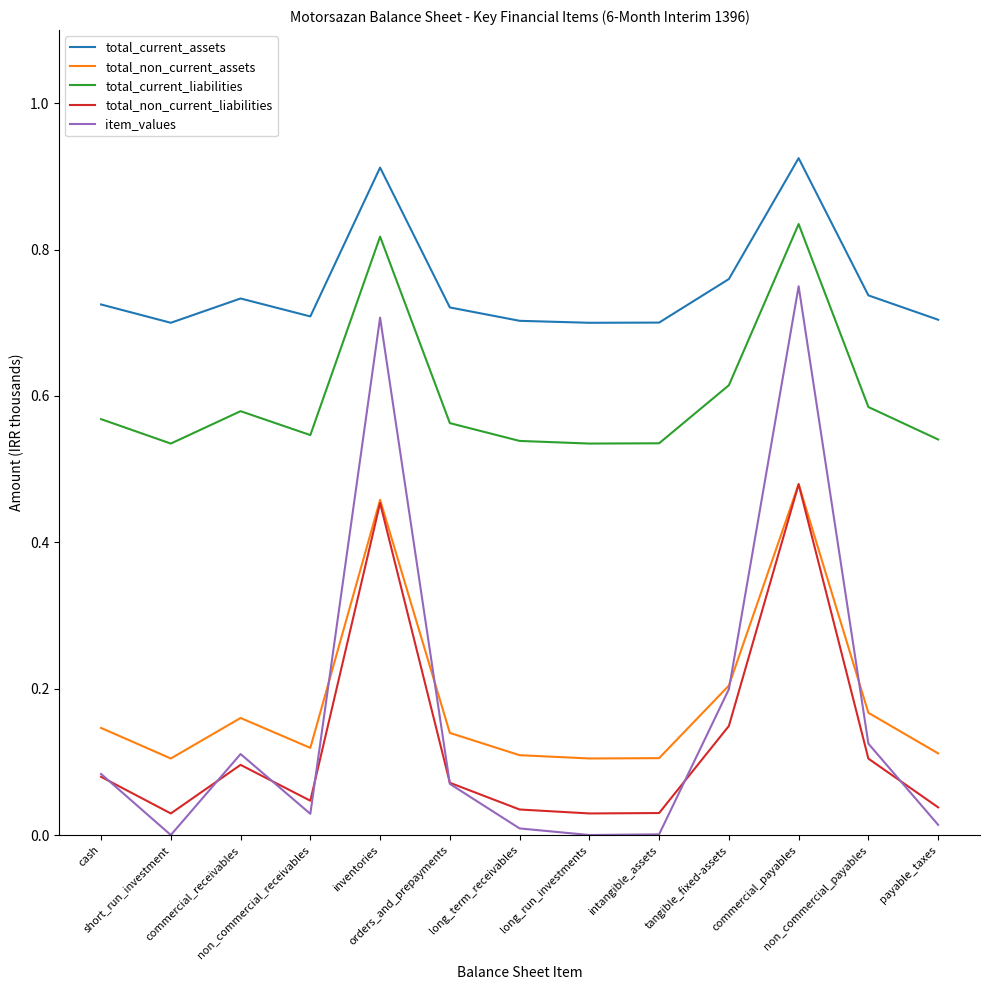

Which series has the largest total across all categories?

total_current_assets